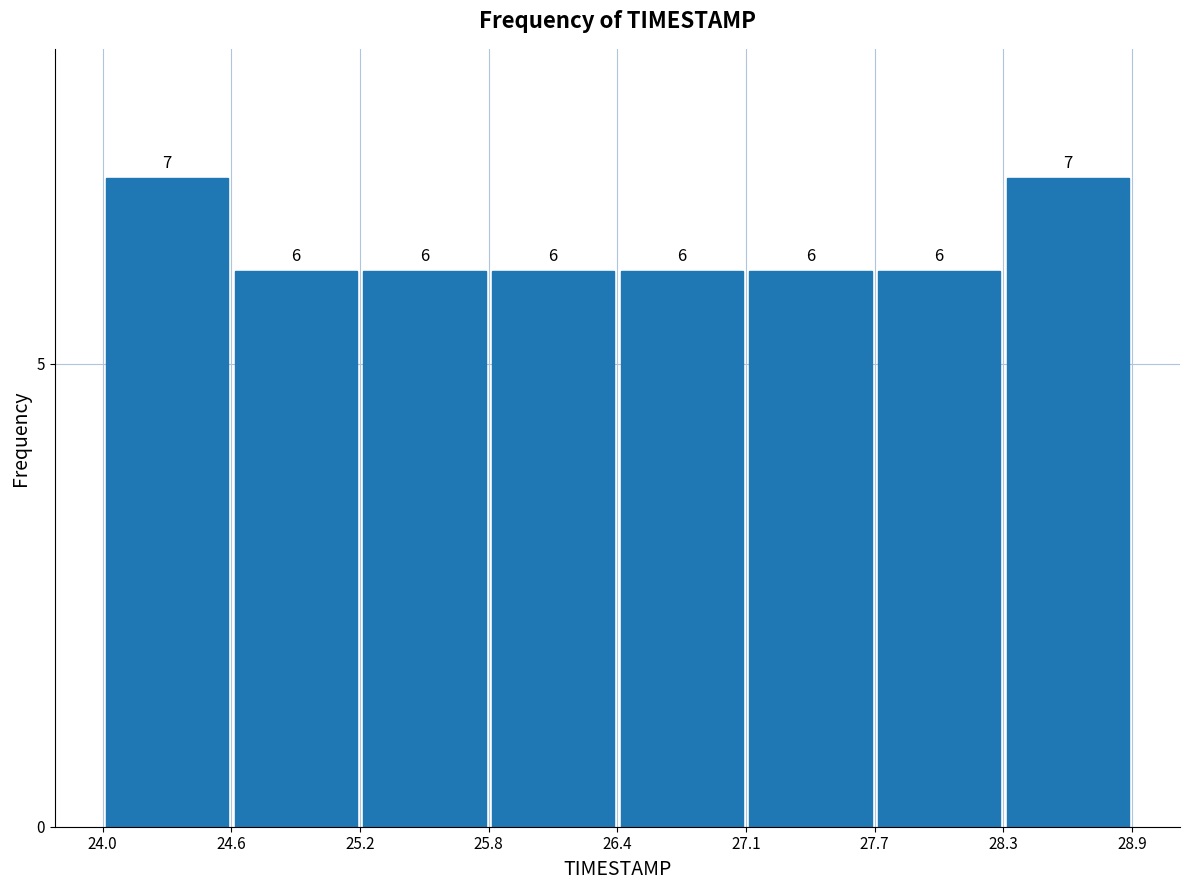

Reading left to right, transcribe this chart: for each bar, give the range it covers on the x-axis and its height.

24.0 to 24.6: 7
24.6 to 25.2: 6
25.2 to 25.8: 6
25.8 to 26.4: 6
26.4 to 27.1: 6
27.1 to 27.7: 6
27.7 to 28.3: 6
28.3 to 28.9: 7